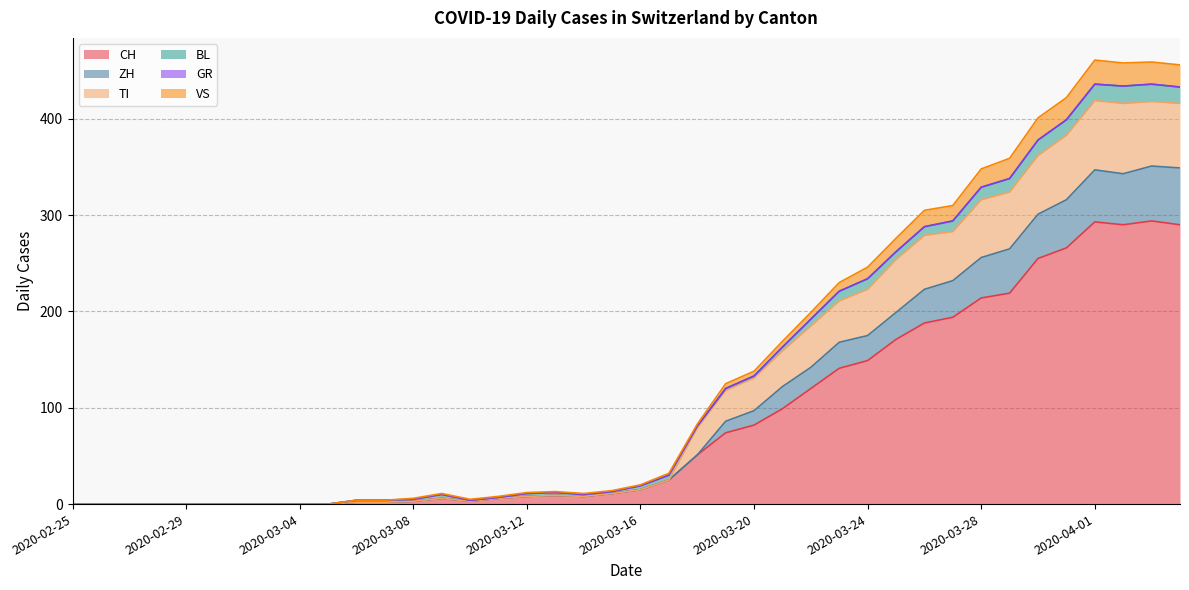

What is the maximum value for CH?

294